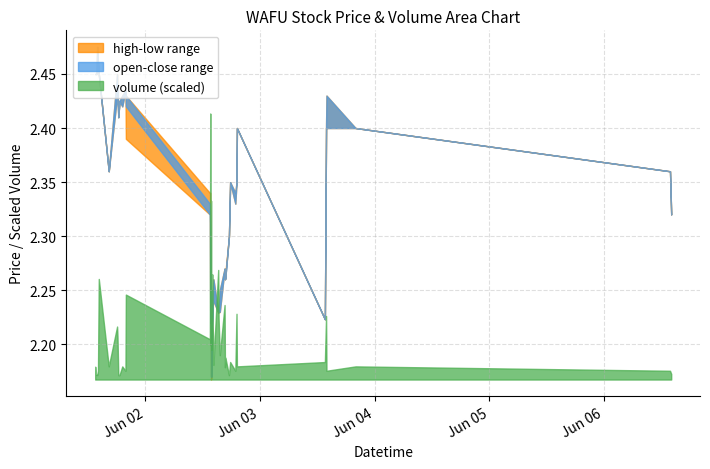

What is the average value of the open series?

2.3